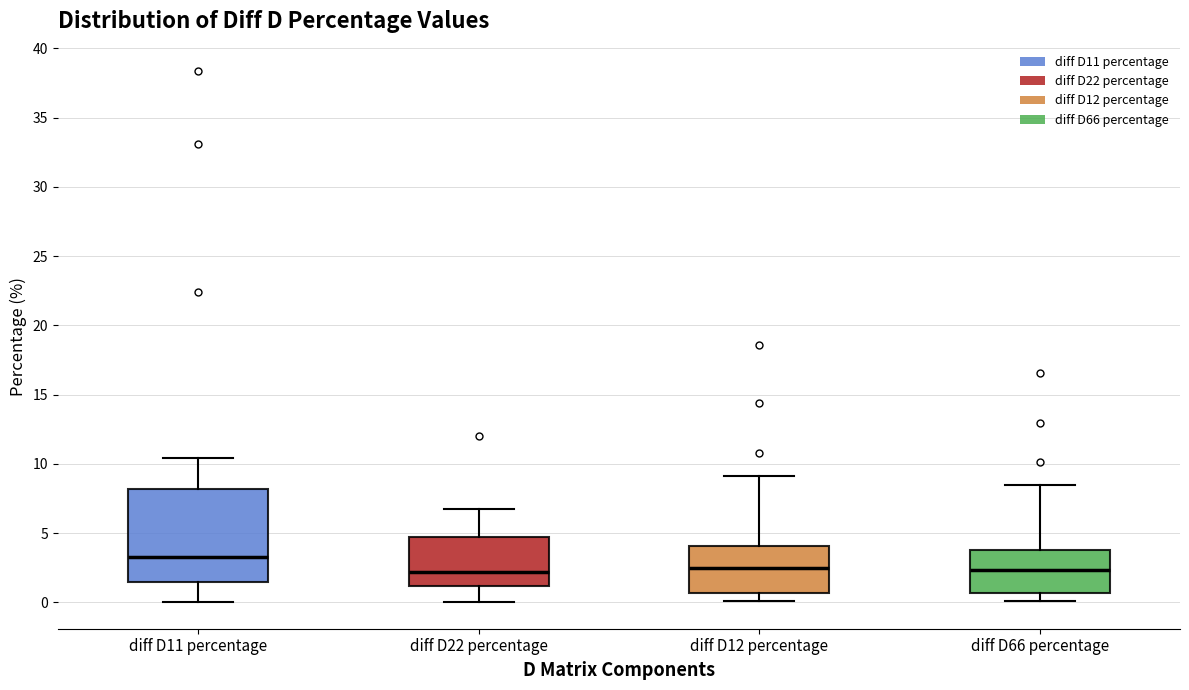

Where does the median line of the box for diff D11 percentage sit on the y-axis? The values are not printed on the chart, so give them approximately, as read against the axis.

3.0